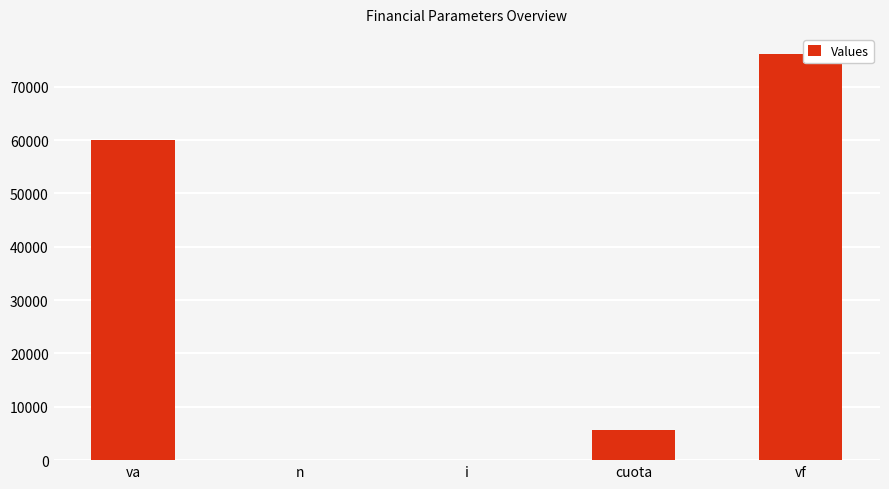

Which label corresponds to the largest value in the chart?

vf